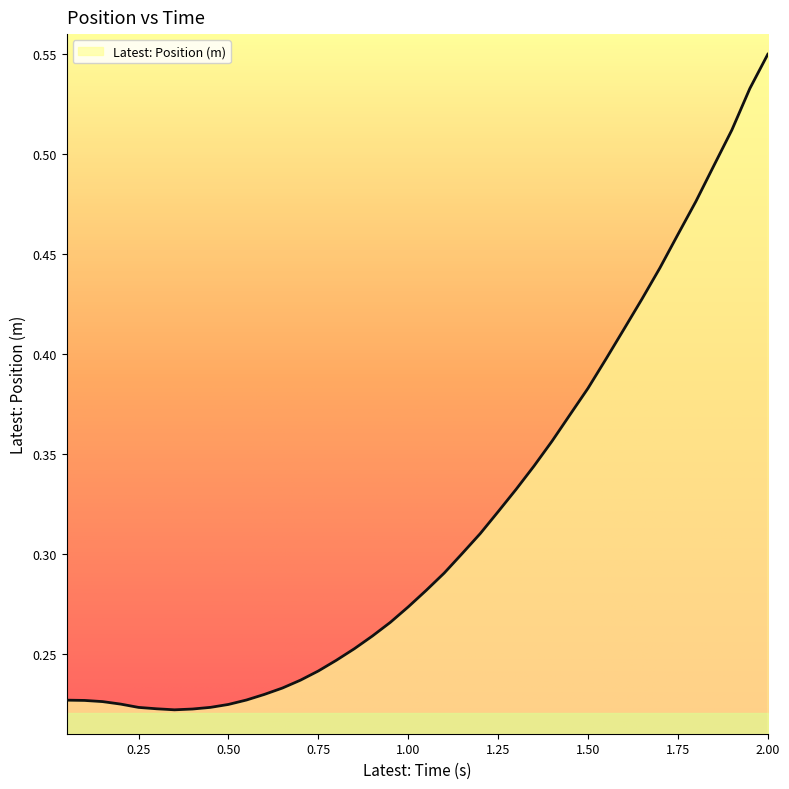

Is this an area chart (filled region under the line)?

Yes